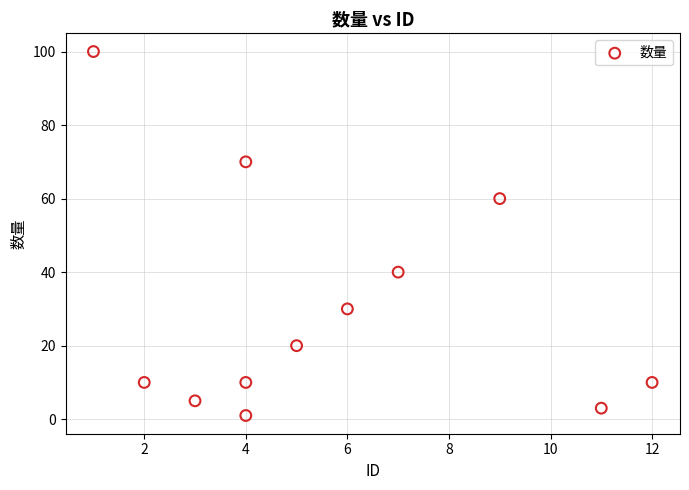

What is the range of Y values (max minus min)?

99